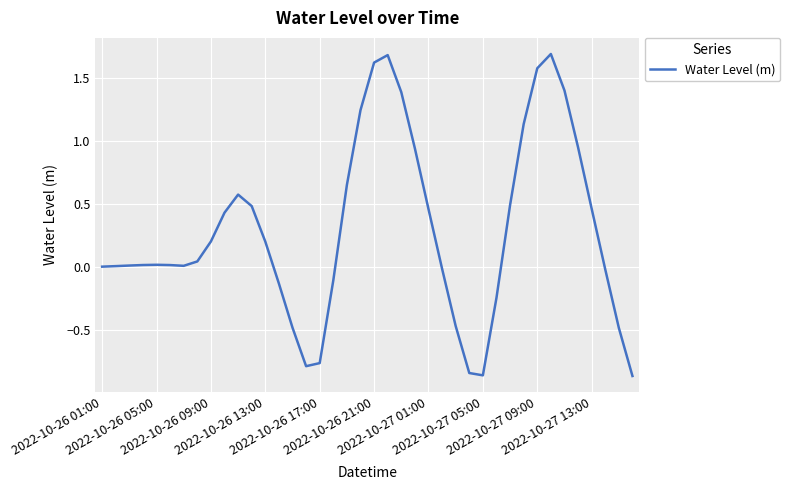

What is the difference between the maximum and minimum values?

2.6